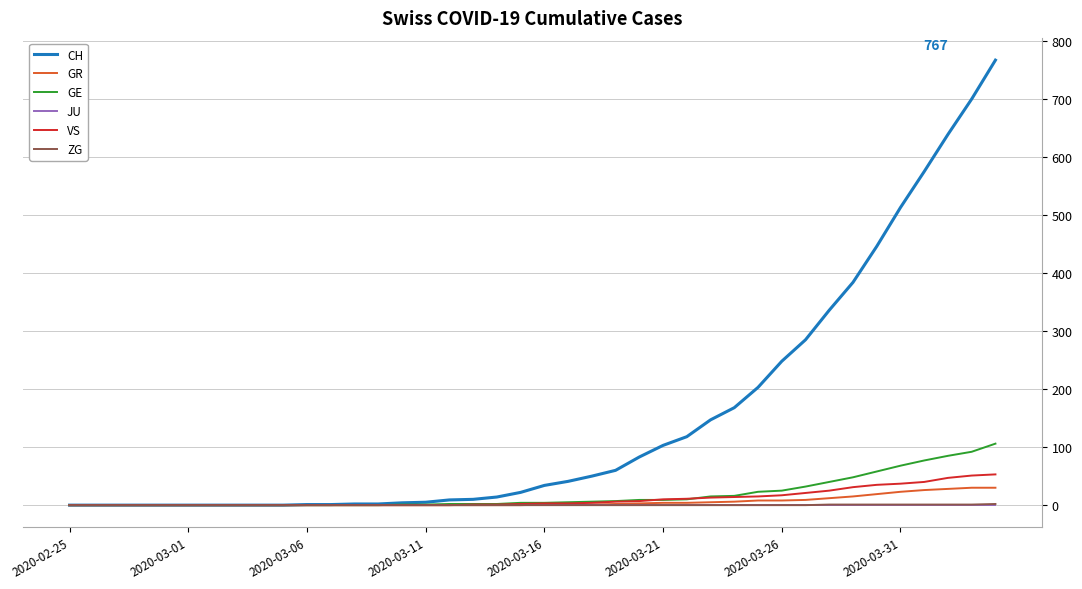

What is the difference between the maximum and minimum values in the VS series?

53